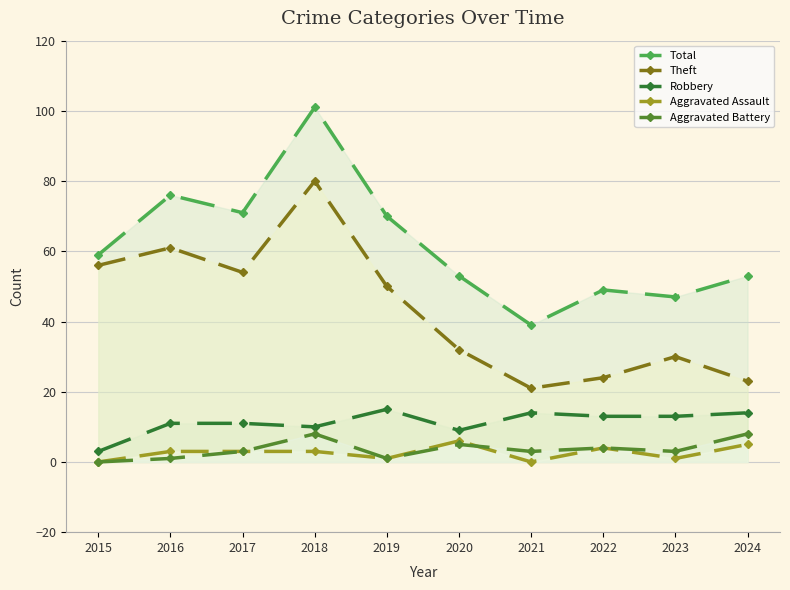

True or false: Aggravated Assault and Total cross at least once.

False